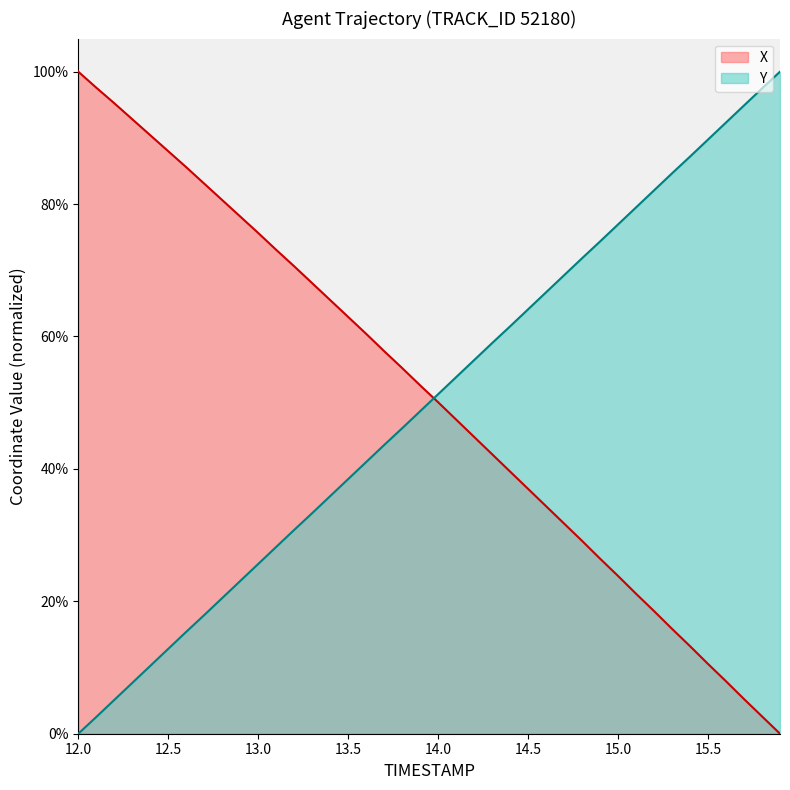

Count the number of categories in the chart.

40